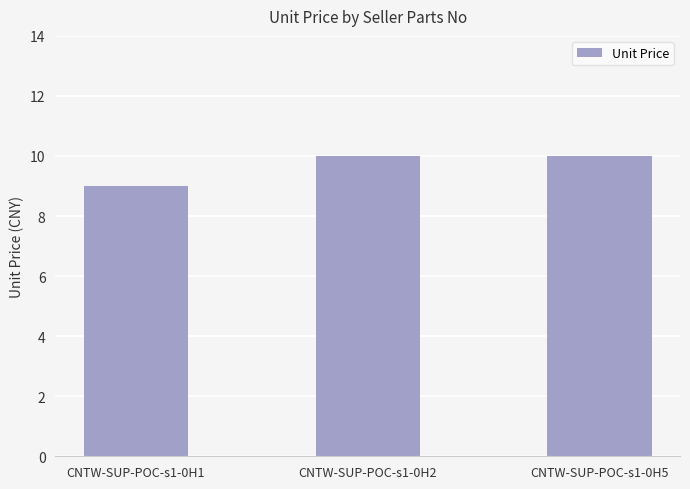

What is the greatest value displayed?

10.0